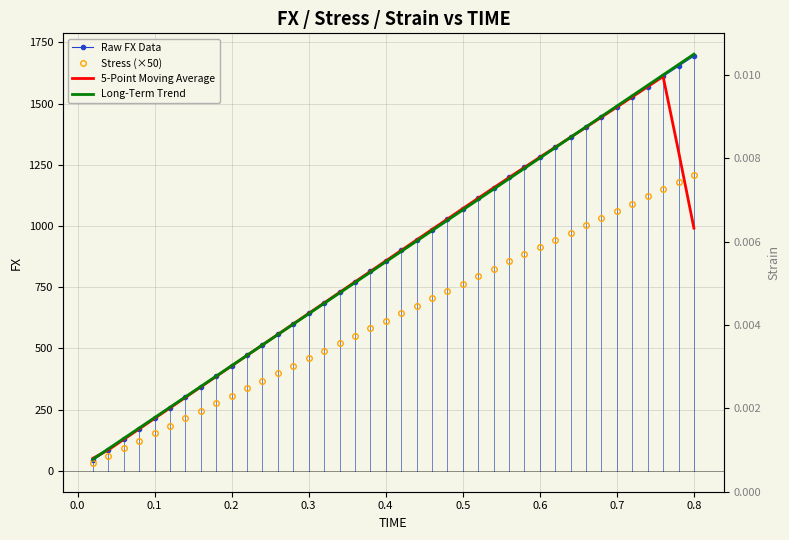

True or false: 5-Point Moving Average and Raw FX Data cross at least once.

True